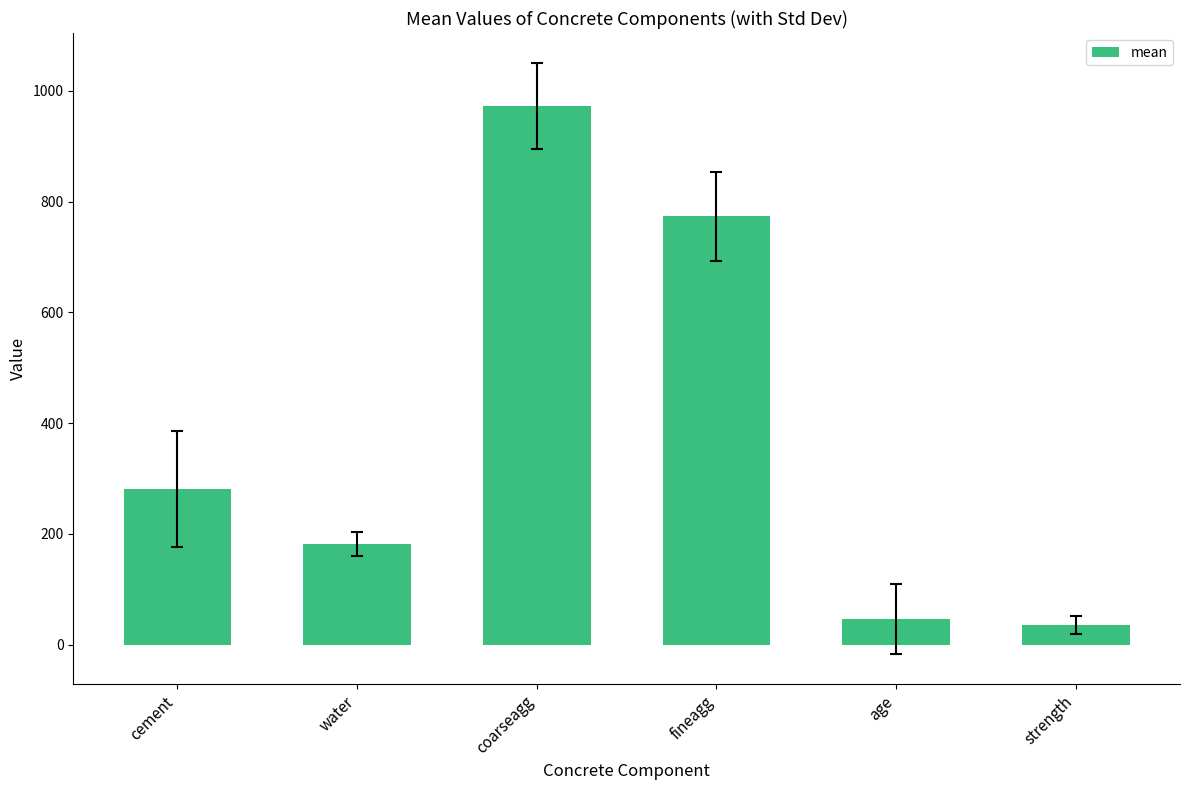

At which label is the value closest to 504?

cement